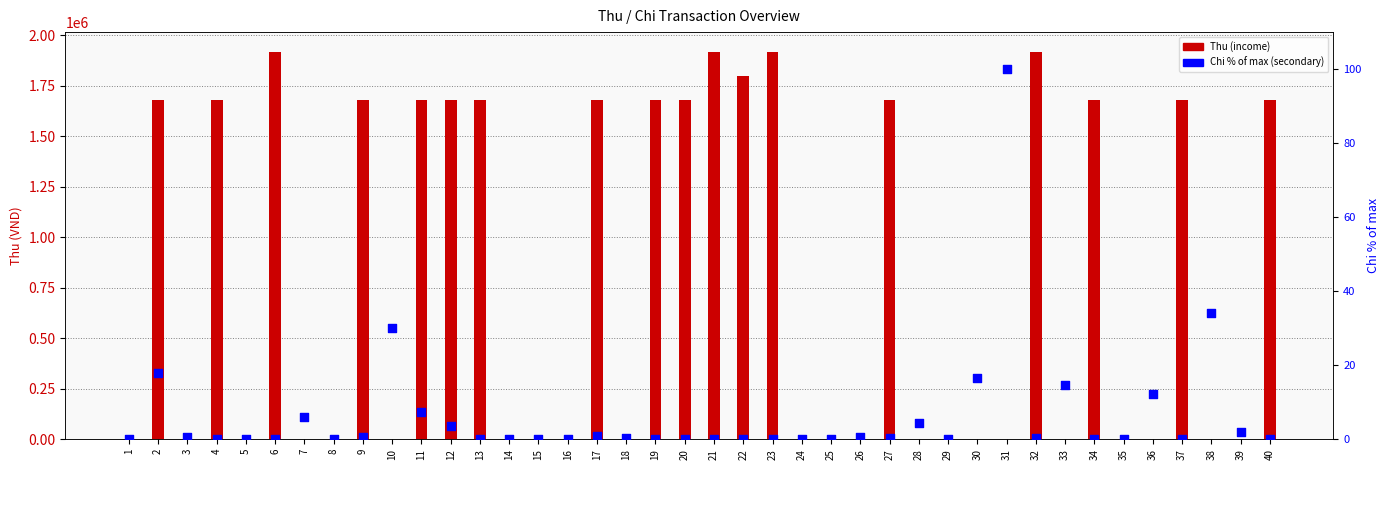

Which series reaches the maximum Y coordinate?

Thu (income)